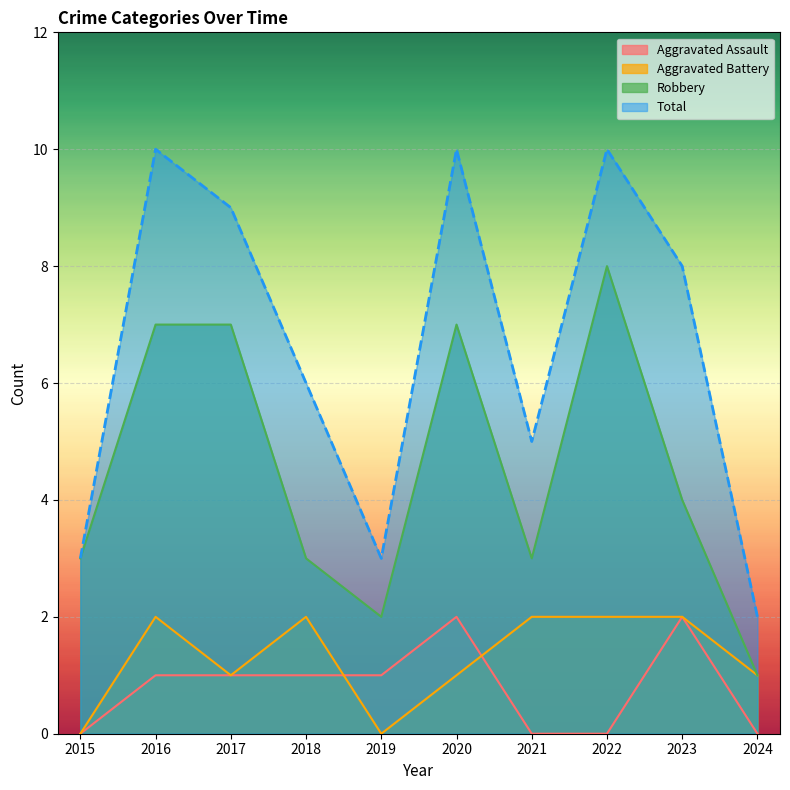

How many values in the Robbery series exceed 4?

4